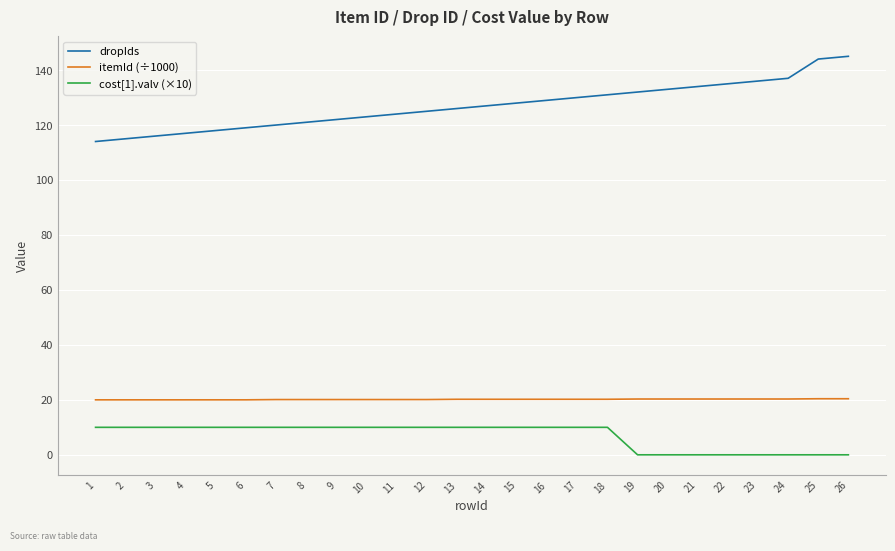

The value of cost[1].valv (×10) at 23 is 0.0. True or false?

True